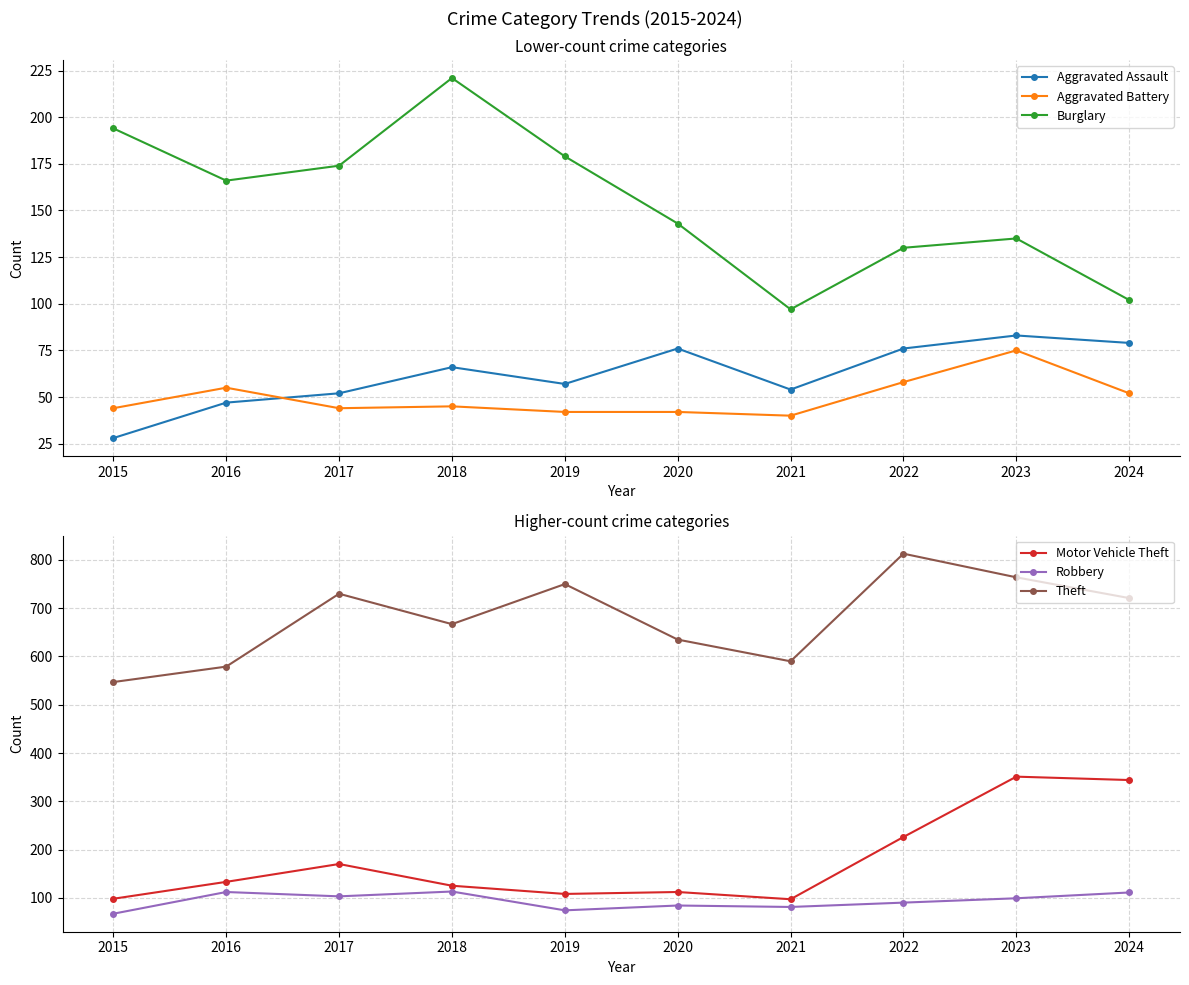

List the series in order of their peak value, lowest first.

Aggravated Battery, Aggravated Assault, Robbery, Burglary, Motor Vehicle Theft, Theft